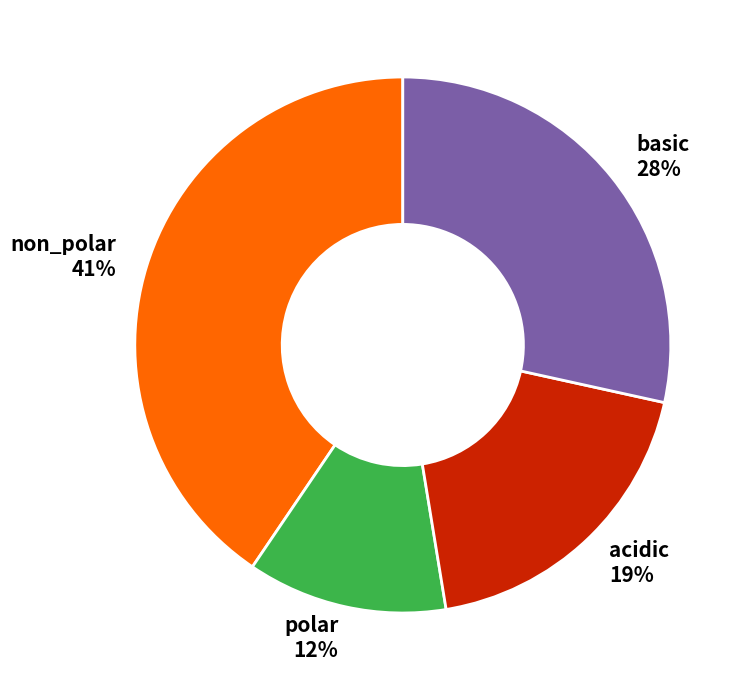

True or false: acidic accounts for 10% of the total.

False